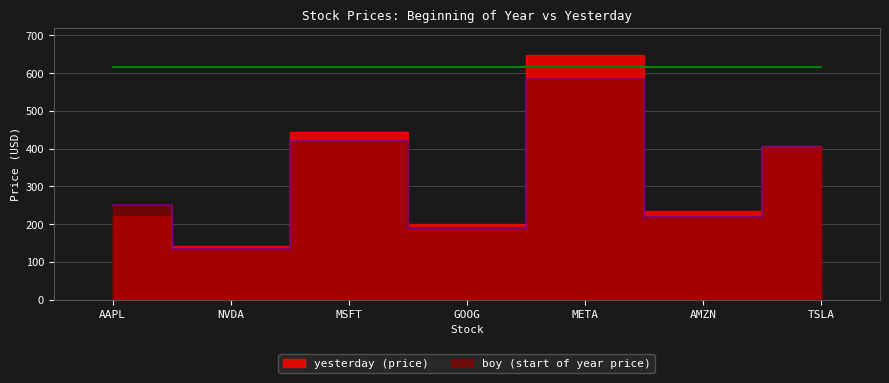

Reading right to left, extract all data points from this chart.

403.8	219.4	585.5	190.4	421.5	134.3	250.4